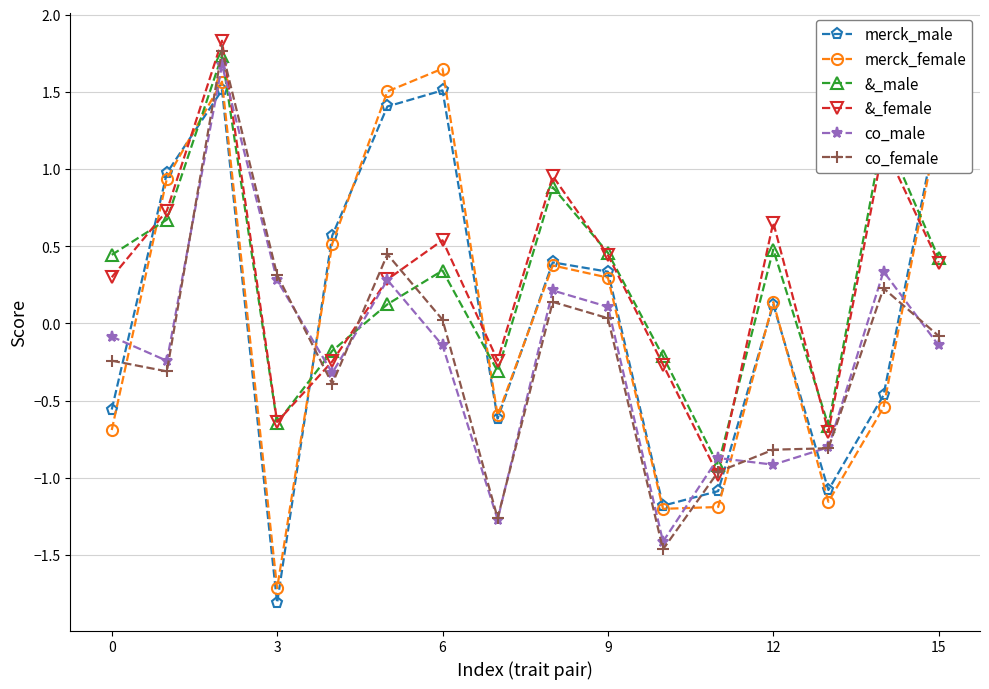

How many interior local peaks does the merck_female series have?

4